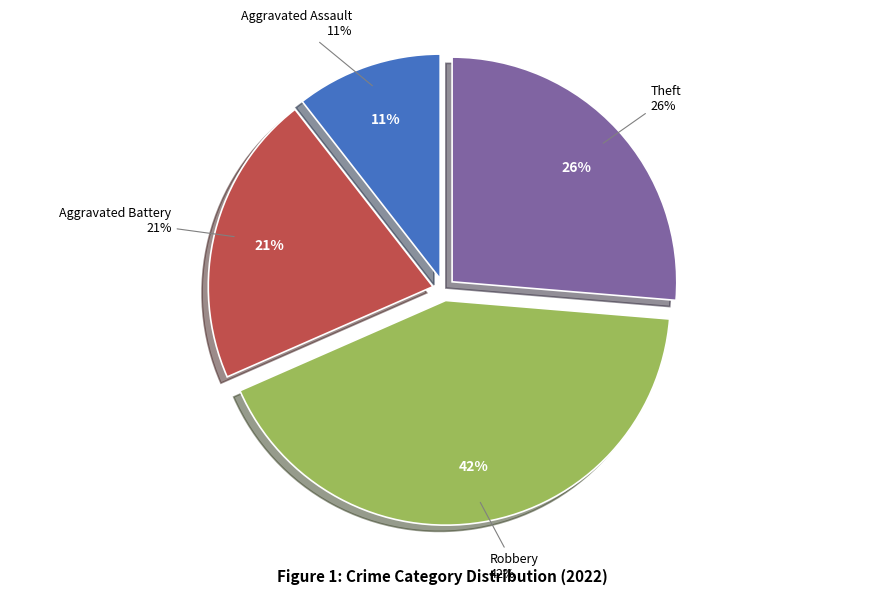

Count the number of slices in the pie.

4